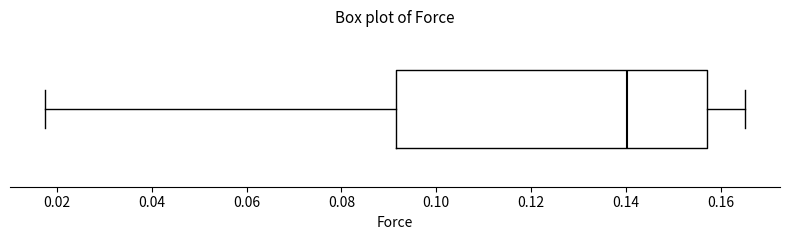

Read this box plot against the x-axis: the position of the median line, the range covered by the box, and the ends of both whiskers. The values are not printed on the chart, so give them approximately, as read against the axis.

median 0.140, box 0.092 to 0.158, whiskers 0.018 to 0.166